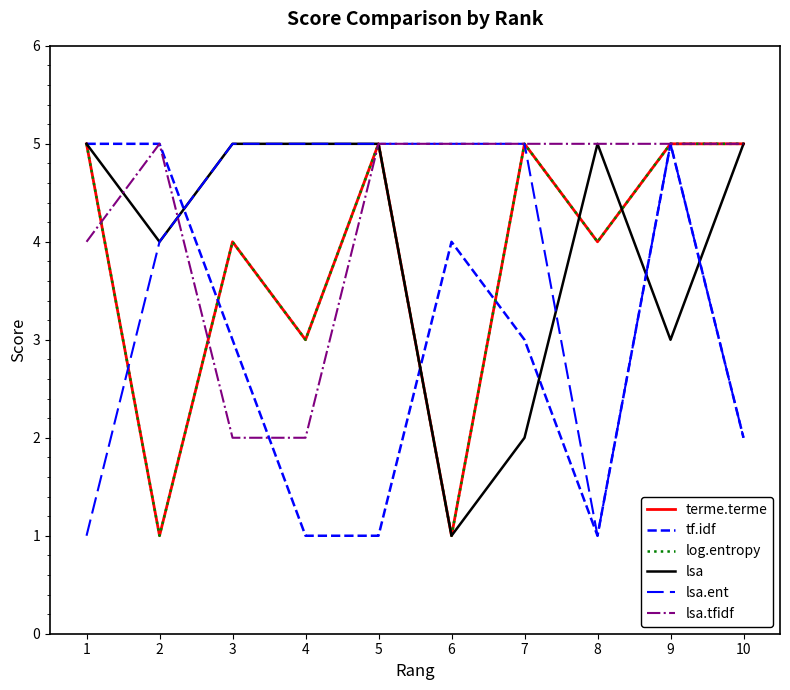

At 9, list the series in order from largest to smallest.

terme.terme, tf.idf, log.entropy, lsa.ent, lsa.tfidf, lsa